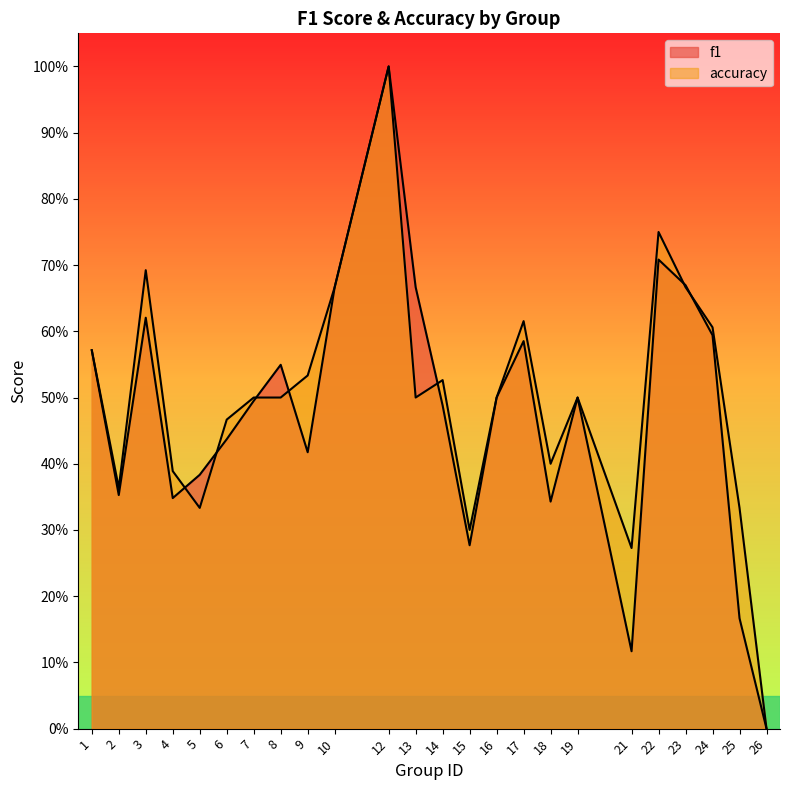

What is the difference between the second highest and second lowest values in the f1 series?

0.6